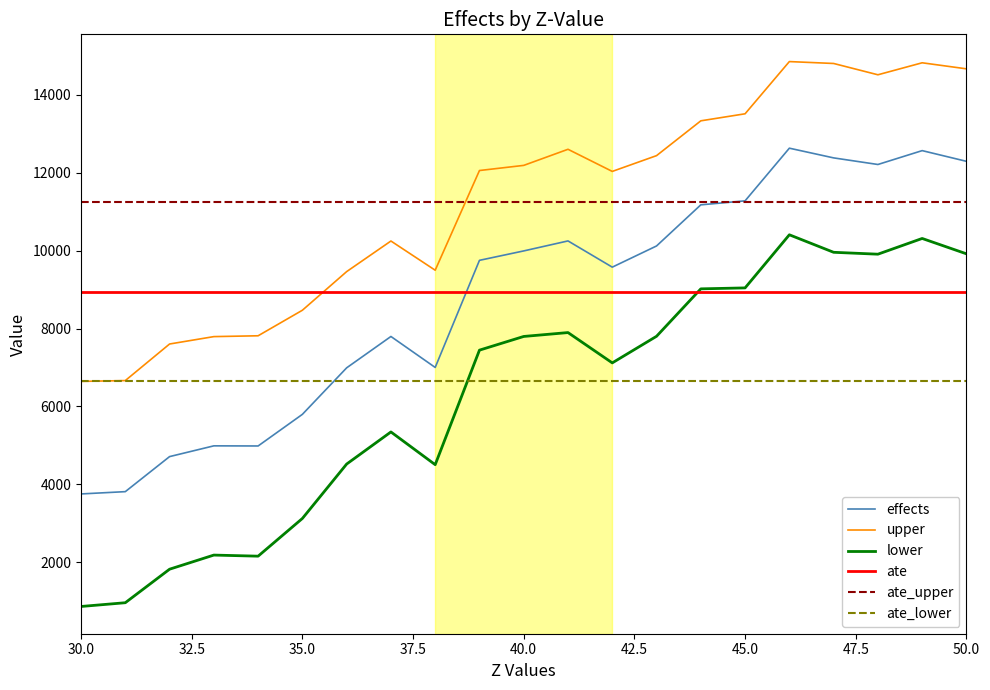

Which series has the largest range (max minus min)?

lower